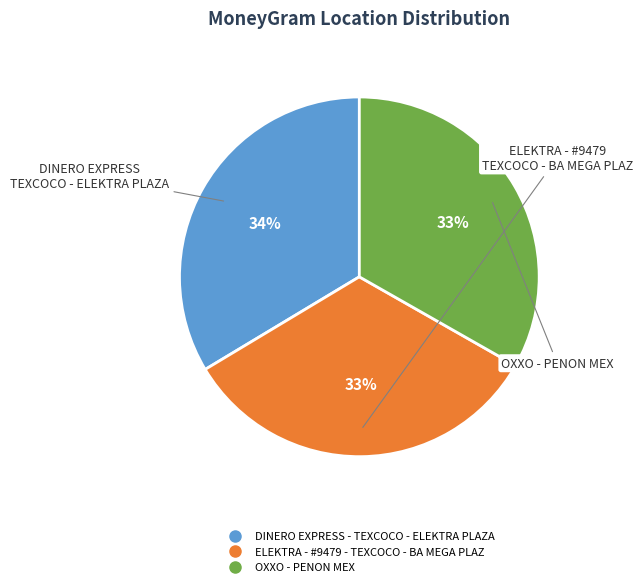

The OXXO - PENON MEX slice represents 19% of the pie. True or false?

False